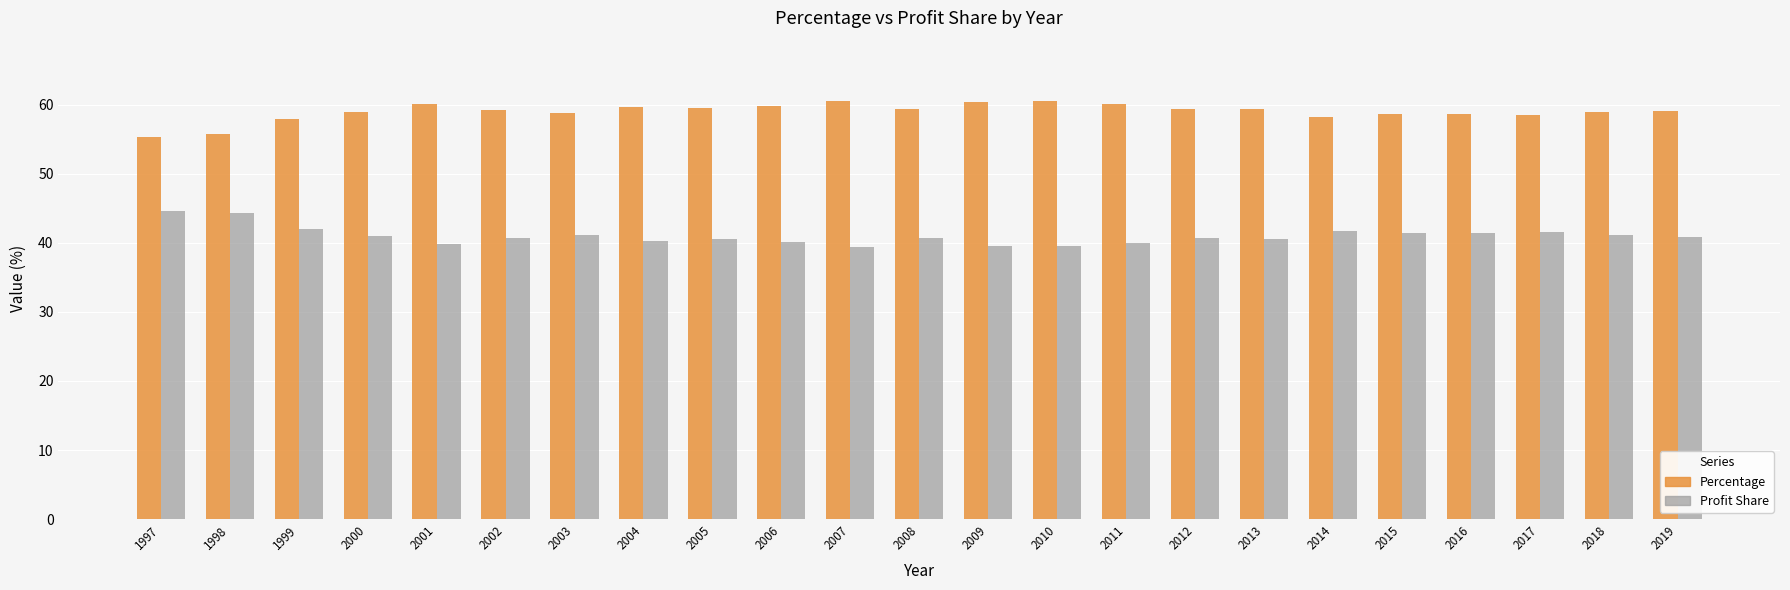

What is the value of the Profit Share bar at the 4th from the left?

41.0